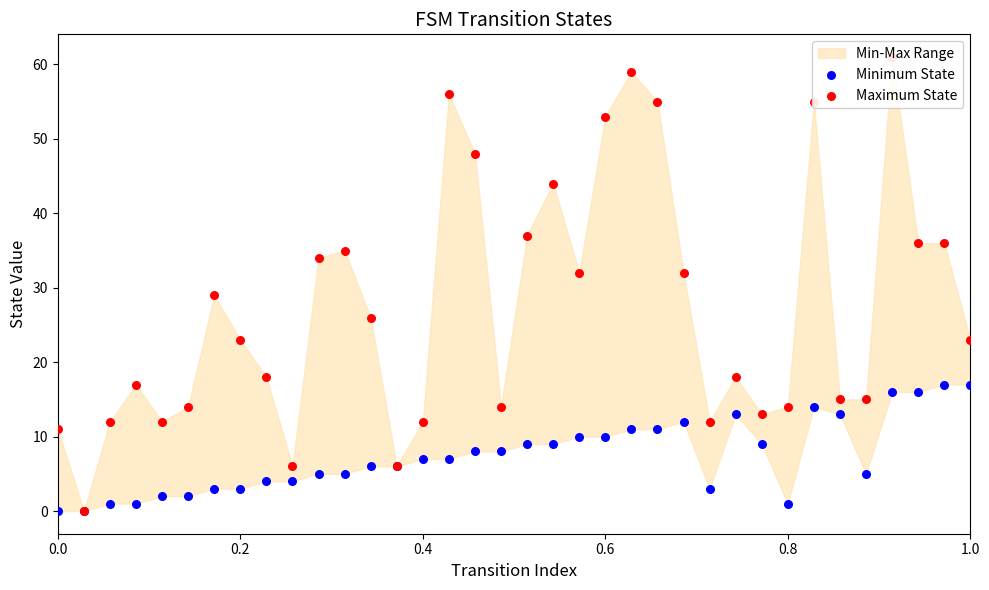

Which series has the largest total across all categories?

Maximum State